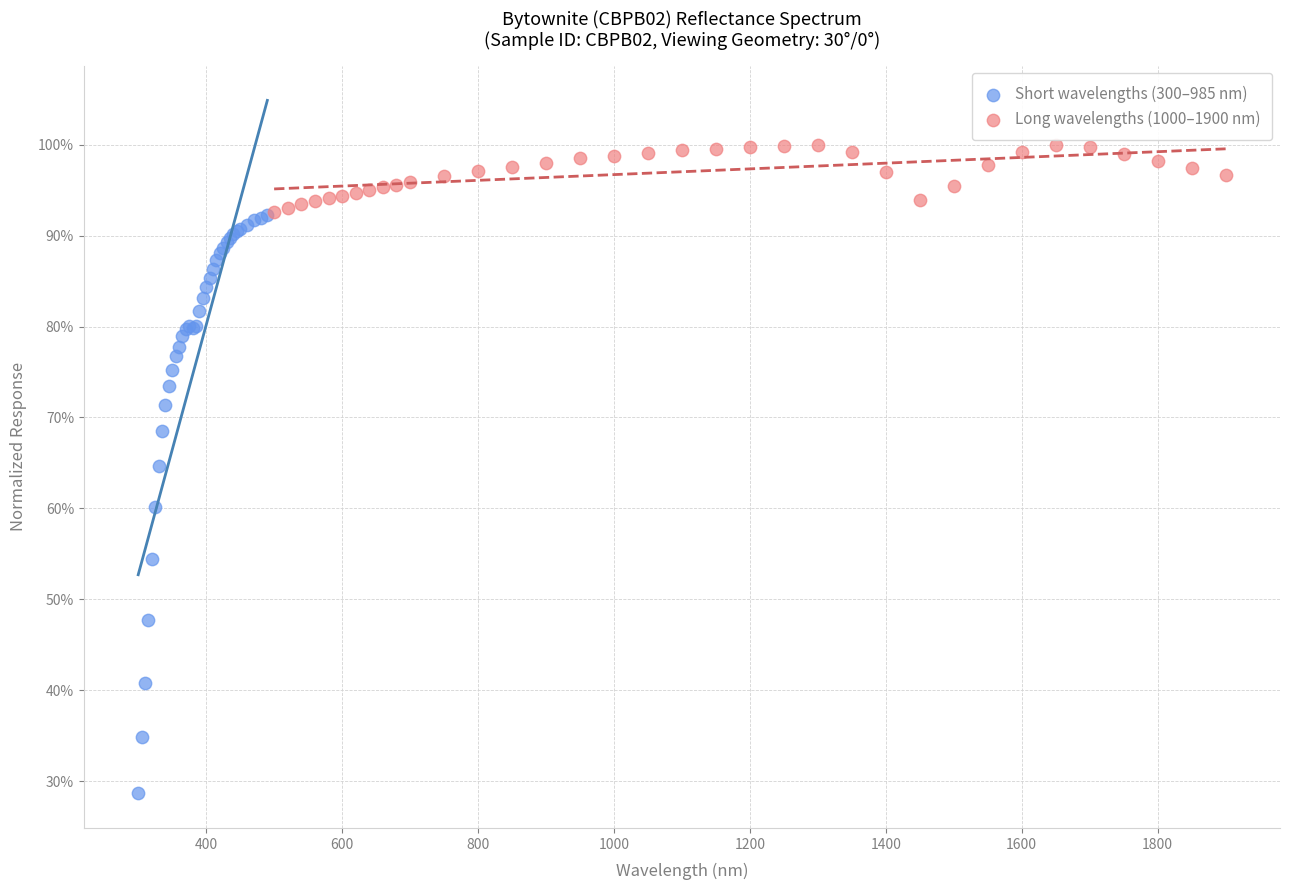

Which series reaches the minimum Y coordinate?

Short wavelengths (300–985 nm)